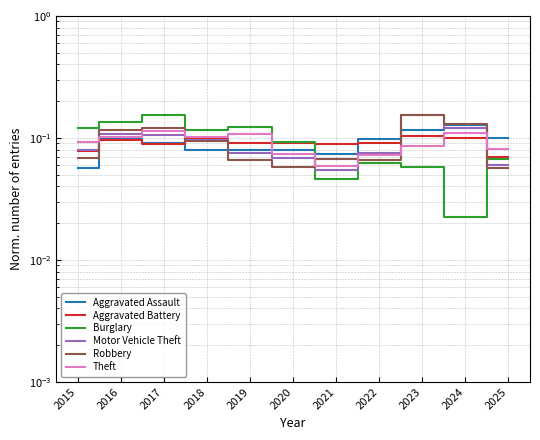

Is it true that Motor Vehicle Theft equals 0.1 at 2024?

True